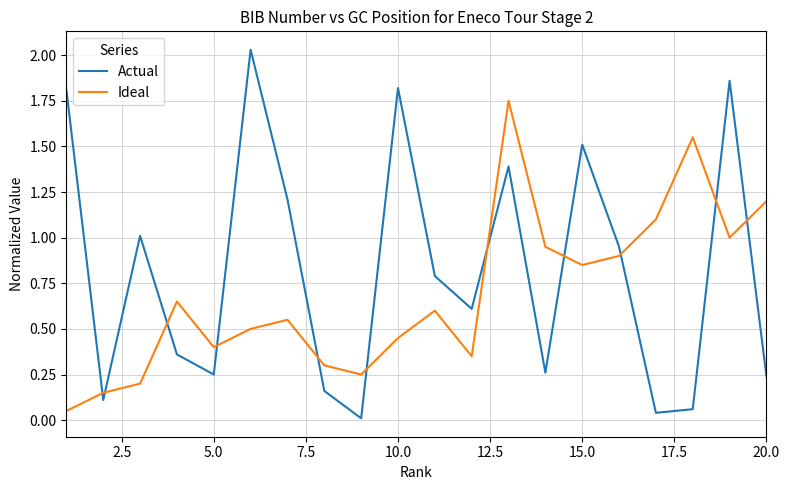

Which series has the widest spread of values?

Actual